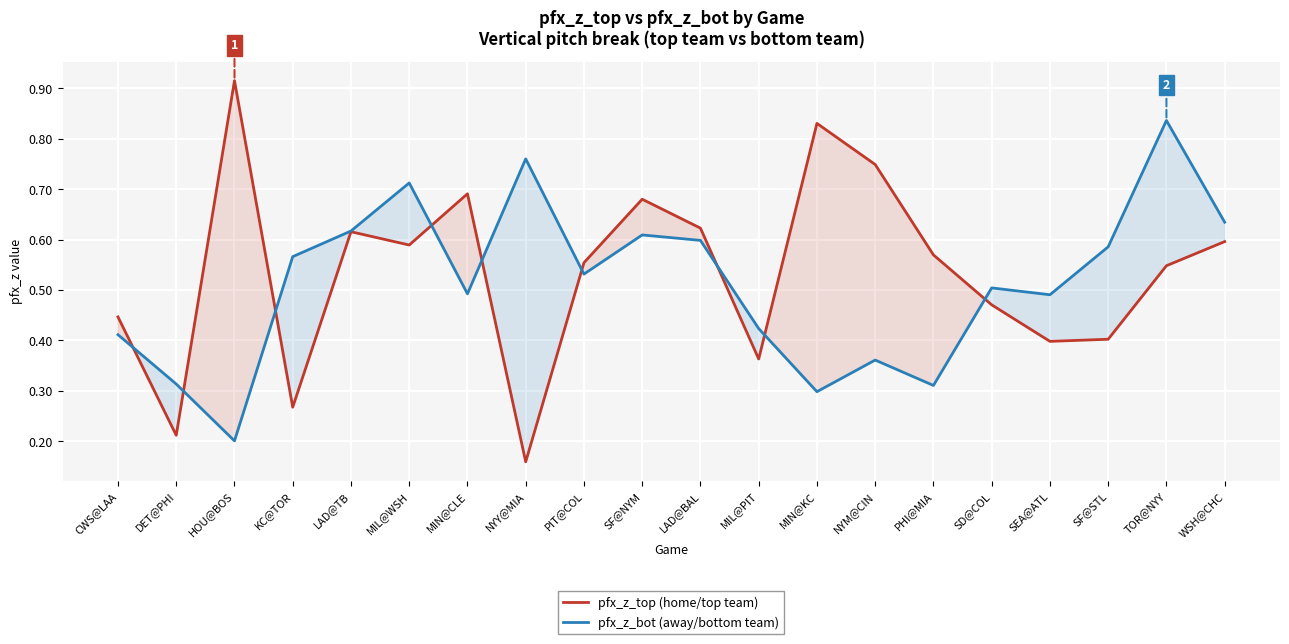

Reading left to right, list all the values displayed in this chart.

pfx_z_top: CWS@LAA=0.4	DET@PHI=0.2	HOU@BOS=0.9	KC@TOR=0.3	LAD@TB=0.6	MIL@WSH=0.6	MIN@CLE=0.7	NYY@MIA=0.2	PIT@COL=0.6	SF@NYM=0.7	LAD@BAL=0.6	MIL@PIT=0.4	MIN@KC=0.8	NYM@CIN=0.7	PHI@MIA=0.6	SD@COL=0.5	SEA@ATL=0.4	SF@STL=0.4	TOR@NYY=0.5	WSH@CHC=0.6
pfx_z_bot: CWS@LAA=0.4	DET@PHI=0.3	HOU@BOS=0.2	KC@TOR=0.6	LAD@TB=0.6	MIL@WSH=0.7	MIN@CLE=0.5	NYY@MIA=0.8	PIT@COL=0.5	SF@NYM=0.6	LAD@BAL=0.6	MIL@PIT=0.4	MIN@KC=0.3	NYM@CIN=0.4	PHI@MIA=0.3	SD@COL=0.5	SEA@ATL=0.5	SF@STL=0.6	TOR@NYY=0.8	WSH@CHC=0.6